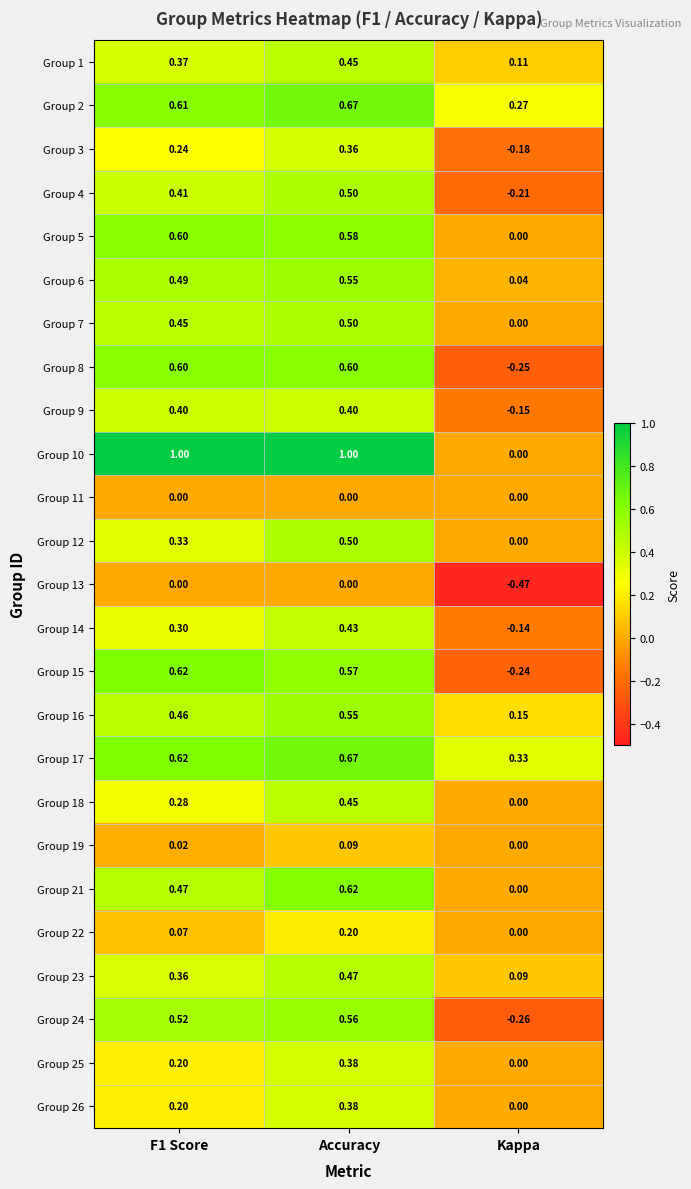

At how many categories does at least one series exceed 0?

3